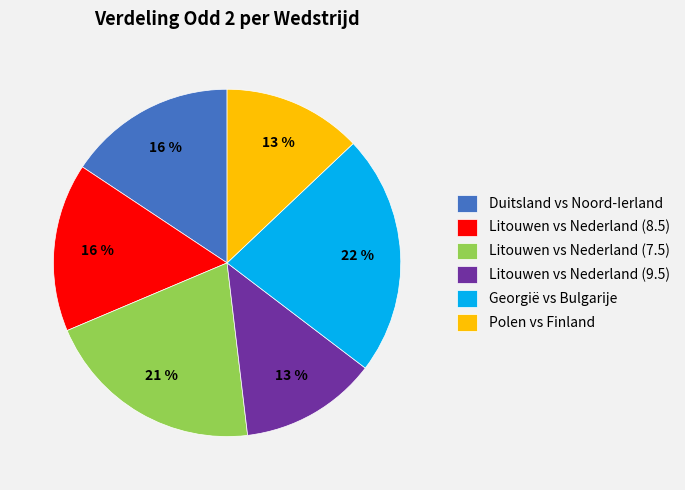

Combined, do Litouwen vs Nederland (9.5) and Georgië vs Bulgarije account for over 50%?

No